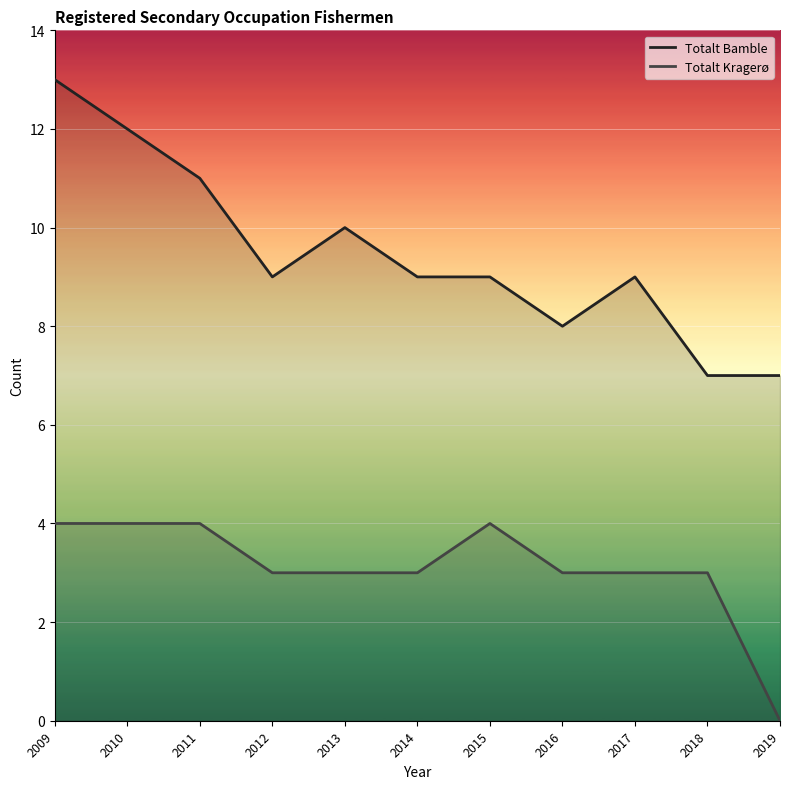

Reading right to left, extract all data points from this chart.

Totalt Bamble: 7	7	9	8	9	9	10	9	11	12	13
Totalt Kragerø: 0	3	3	3	4	3	3	3	4	4	4